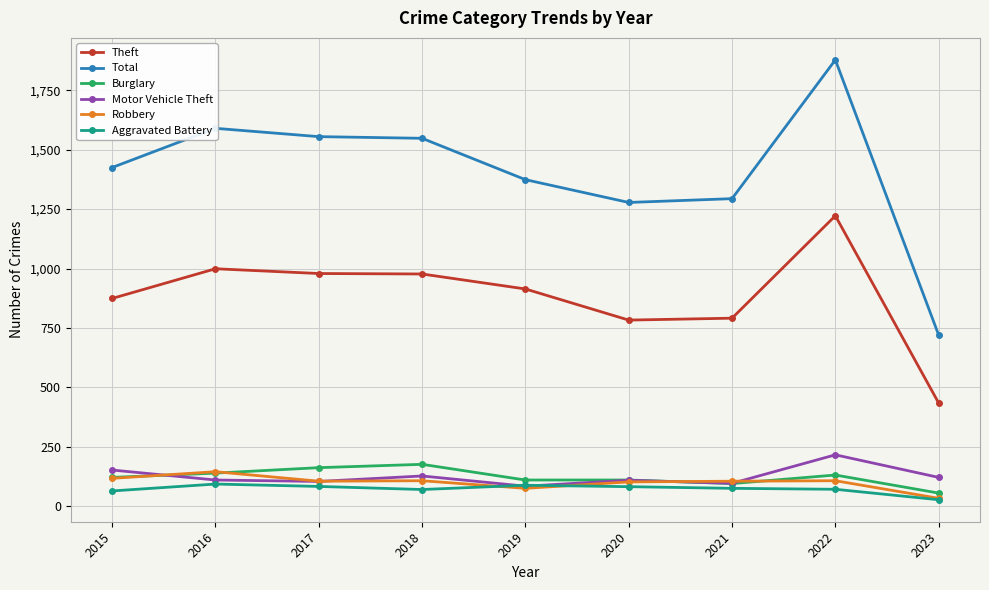

What is the difference between the second highest and minimum values in the Total series?

870